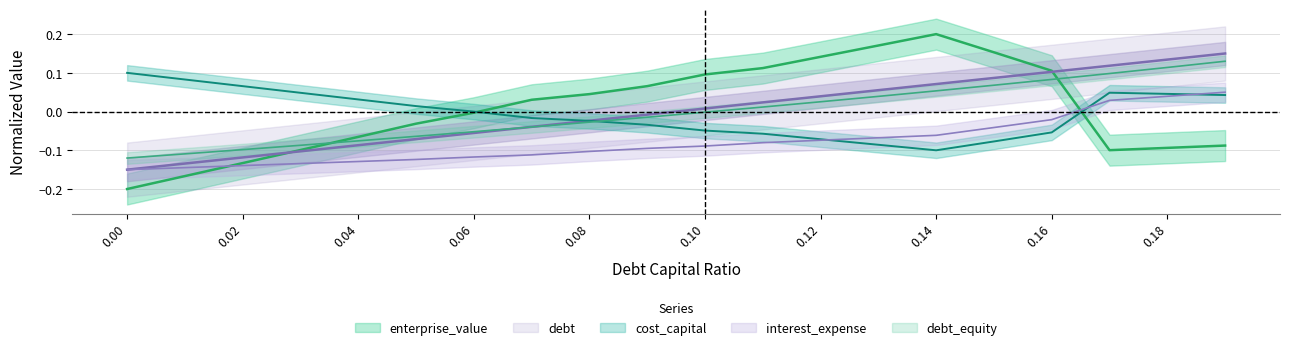

How many interior local valleys does the enterprise_value series have?

1